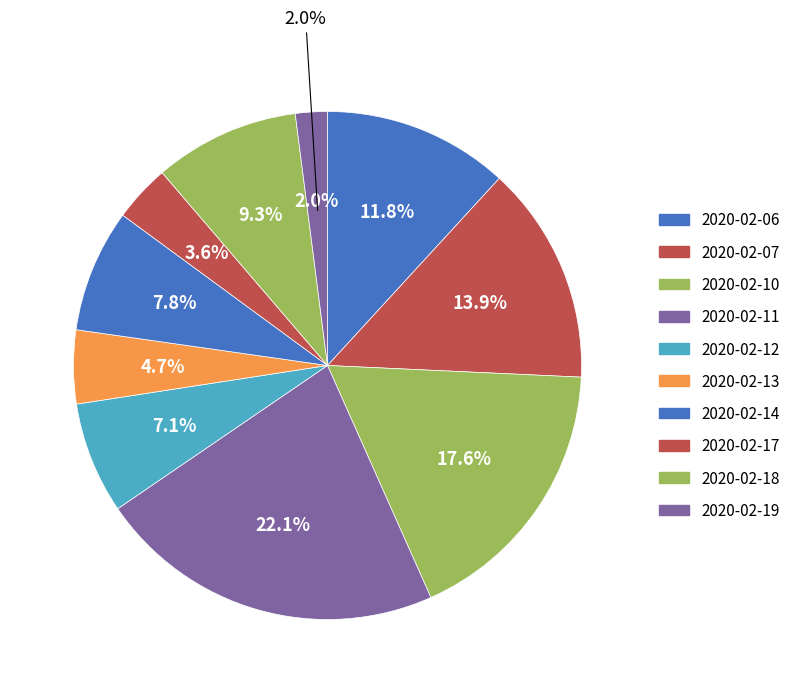

Does any single category account for the majority?

No